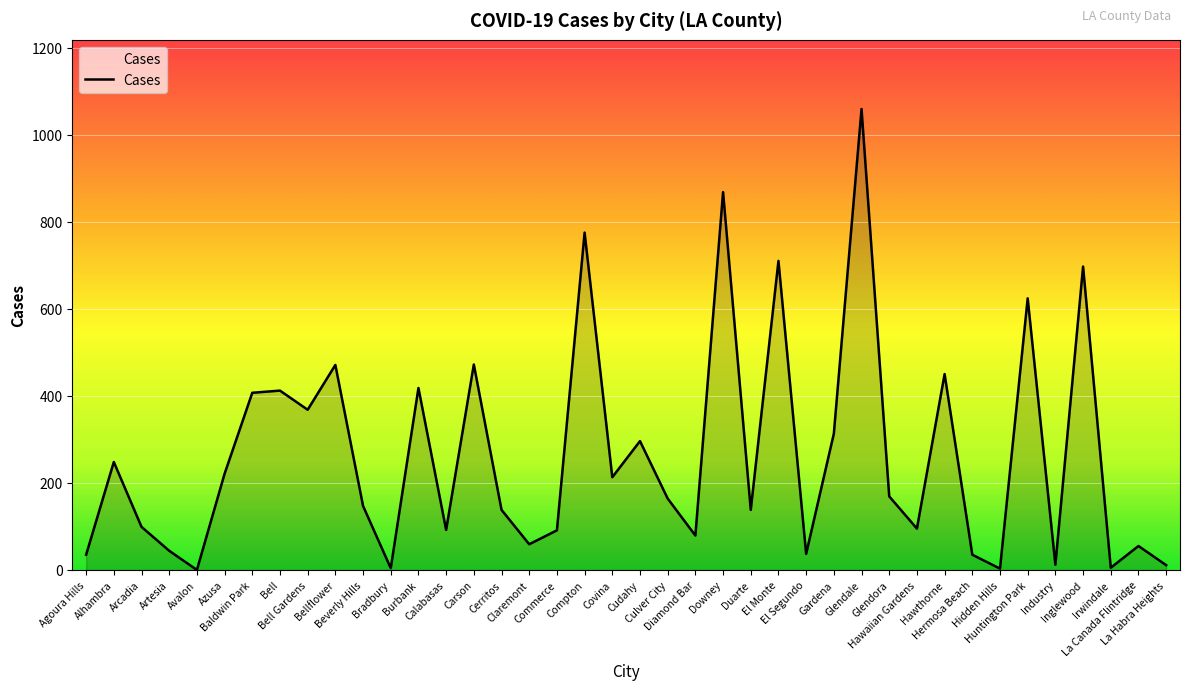

What is the difference between the values at La Canada Flintridge and El Monte?

655